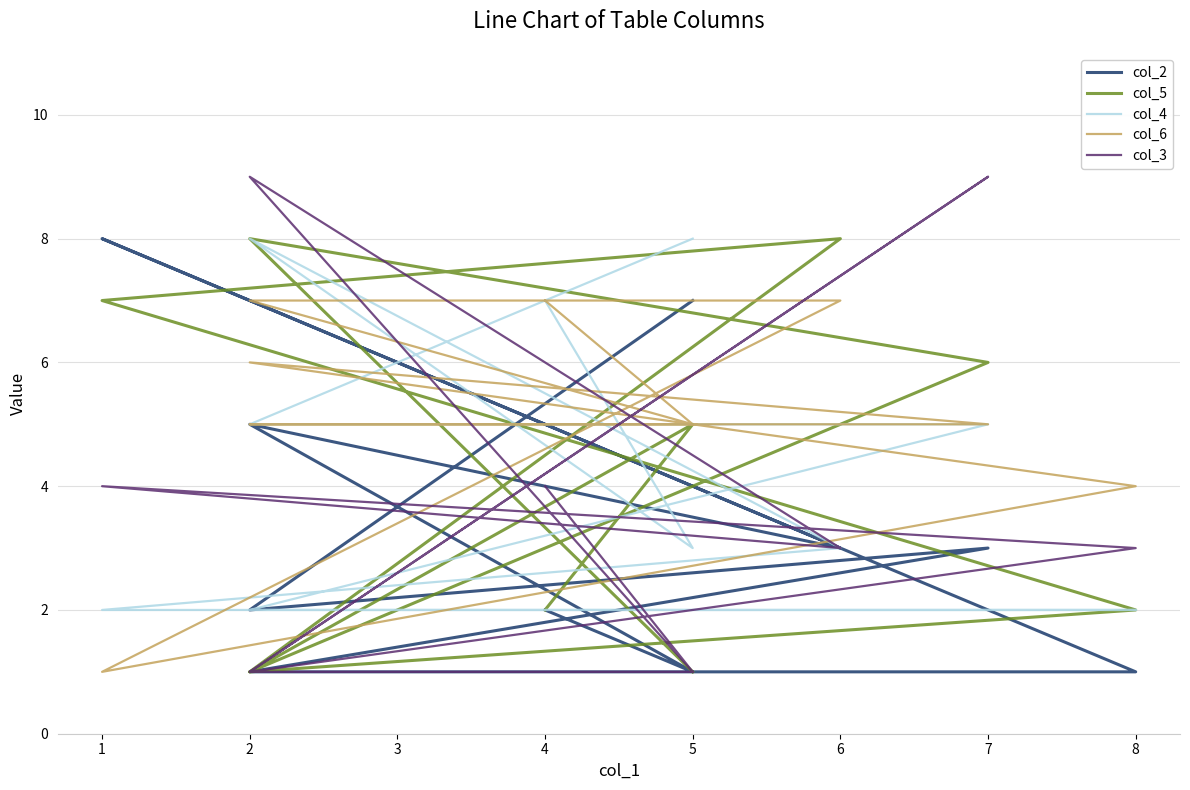

List the series in order of their peak value, lowest first.

col_6, col_2, col_5, col_4, col_3